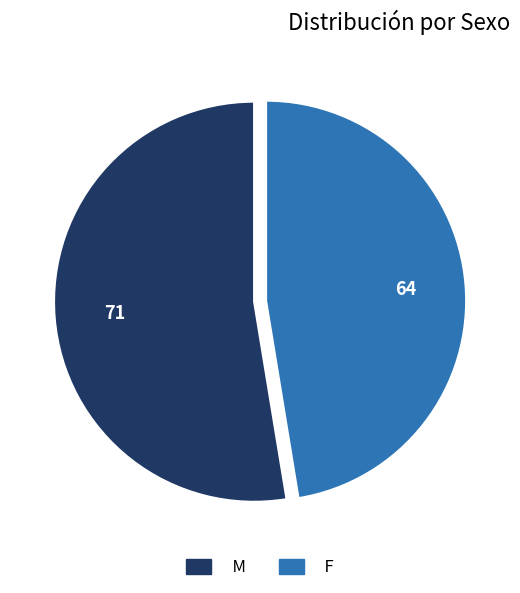

Combined, do M and F account for over 50%?

Yes